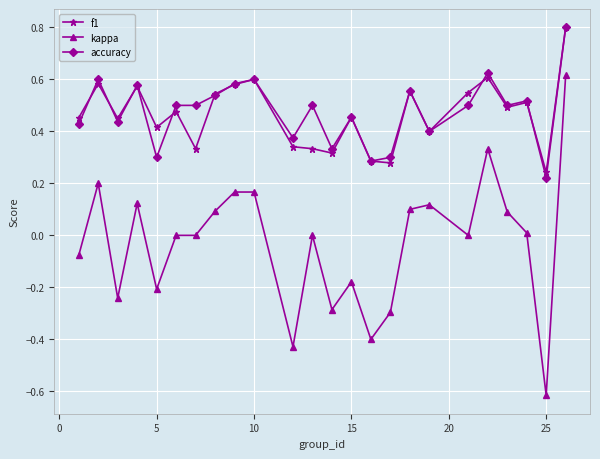

Which series has the largest range (max minus min)?

kappa